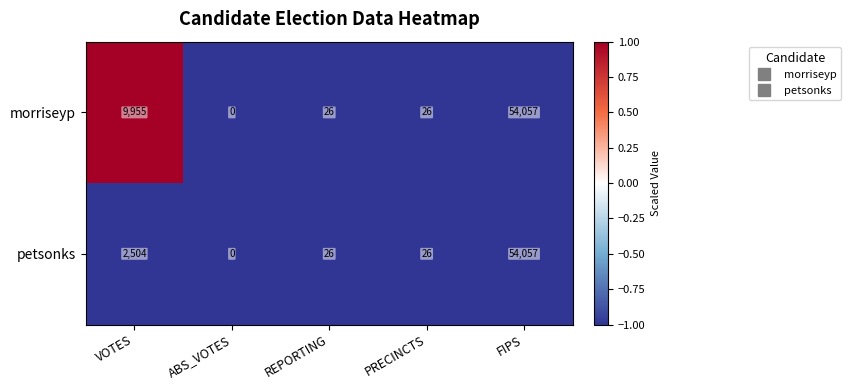

List the series in order of their overall mean, highest first.

morriseyp, petsonks